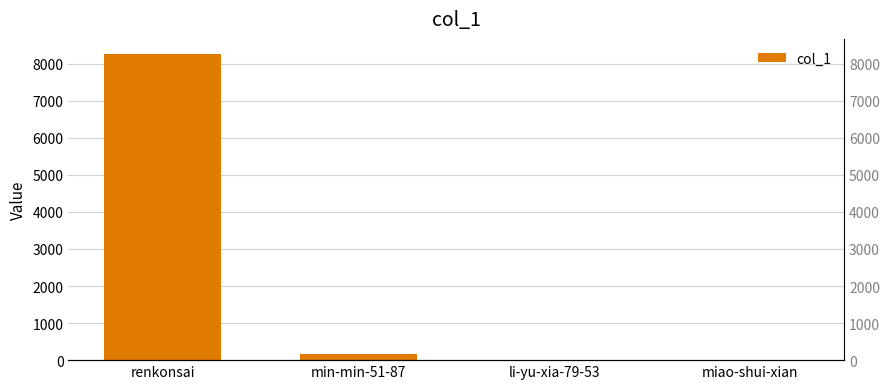

Which label corresponds to the smallest value in the chart?

li-yu-xia-79-53